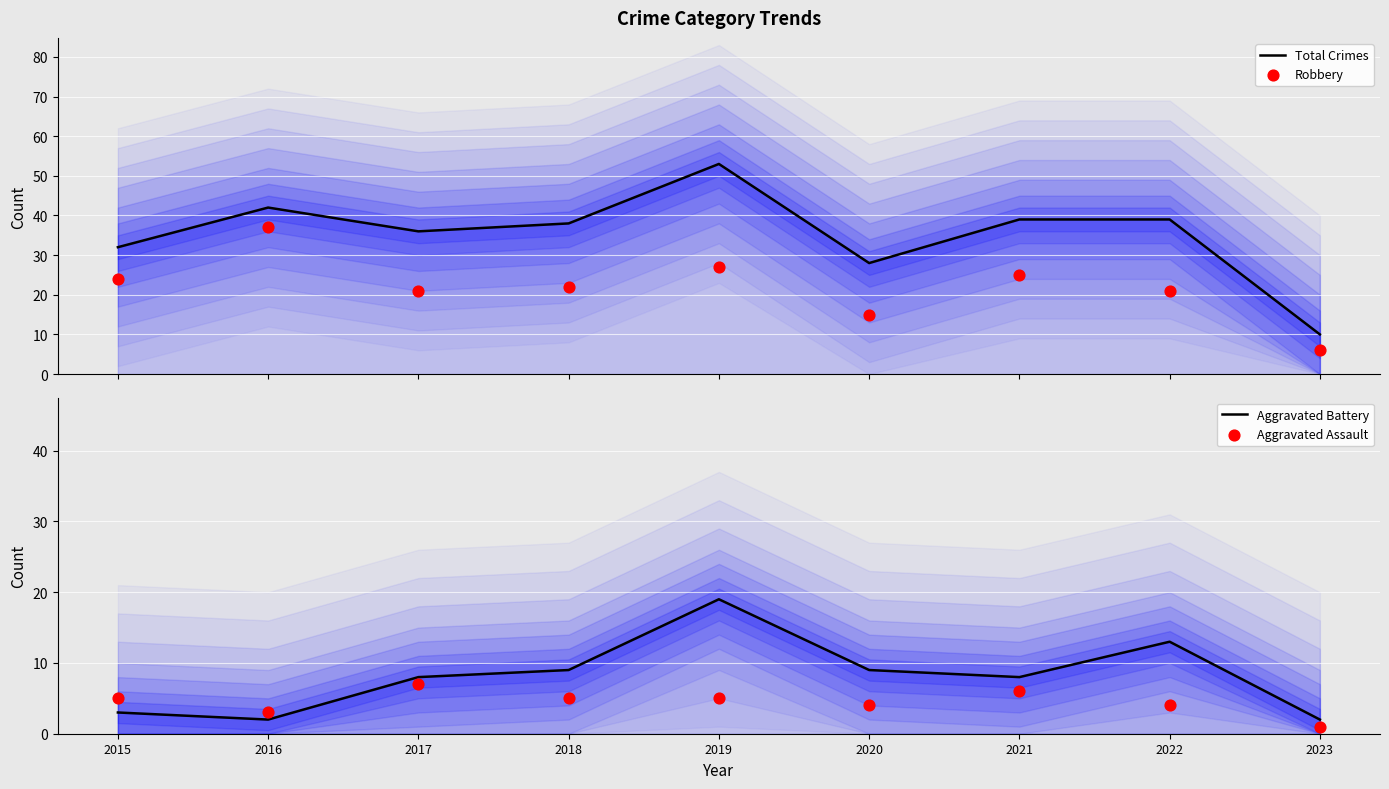

What is the total value across all series at 2022?

77